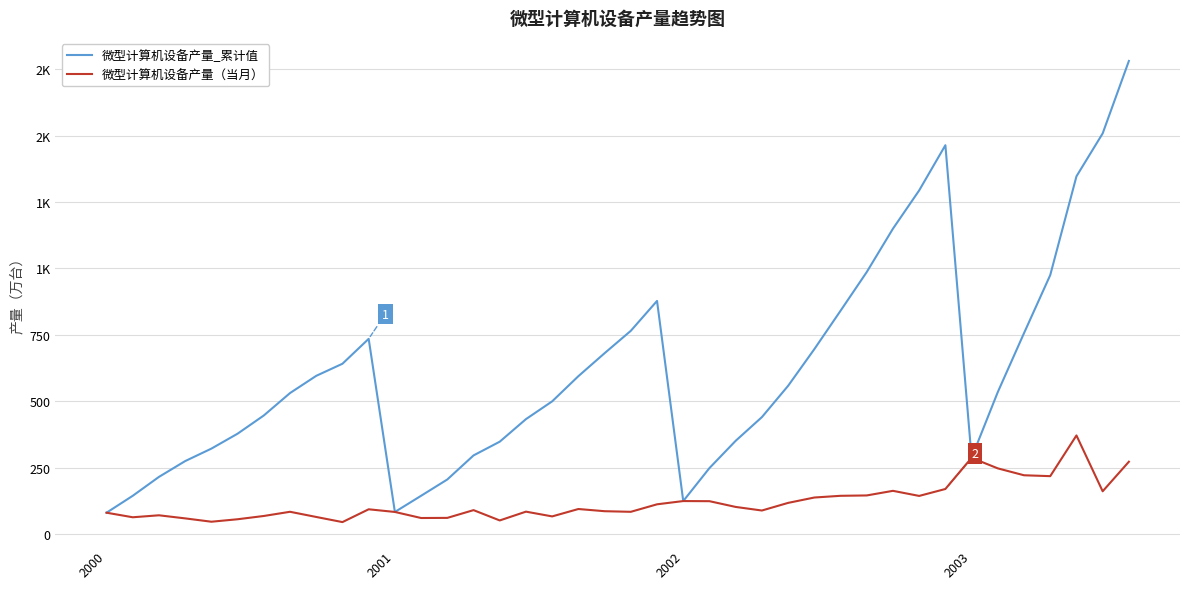

What is the smallest value displayed?

45.5